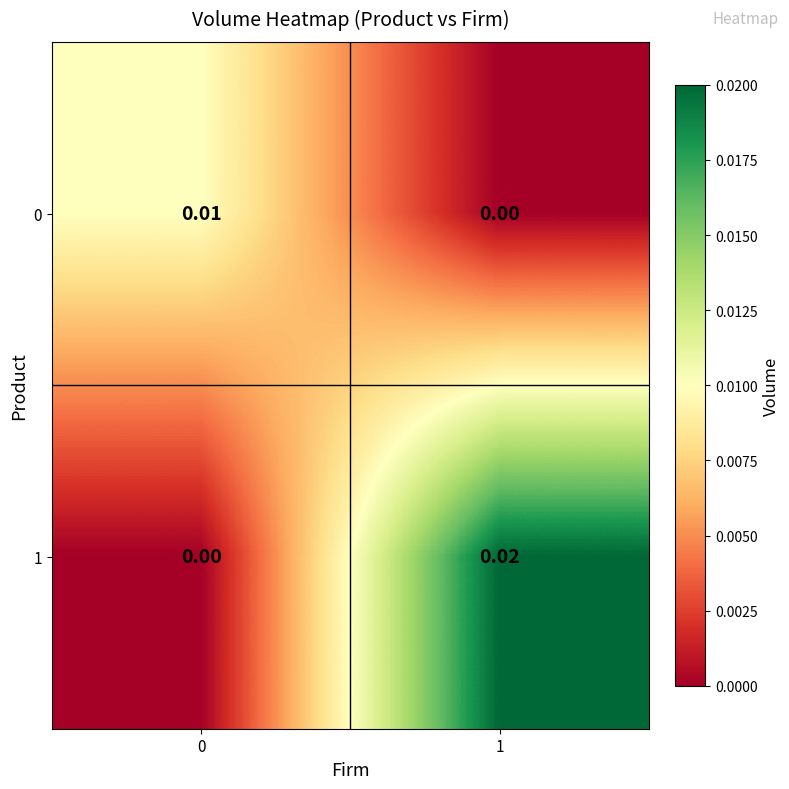

Which series has the largest range (max minus min)?

1